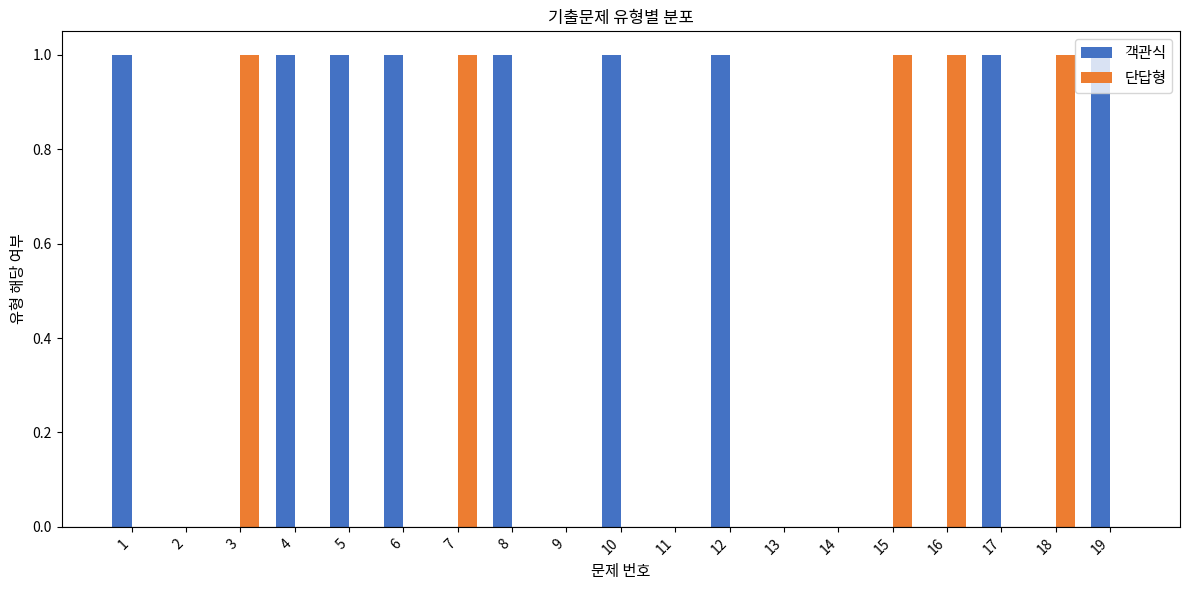

Reading left to right, transcribe all the data shown in this chart.

객관식: 1	0	0	1	1	1	0	1	0	1	0	1	0	0	0	0	1	0	1
단답형: 0	0	1	0	0	0	1	0	0	0	0	0	0	0	1	1	0	1	0